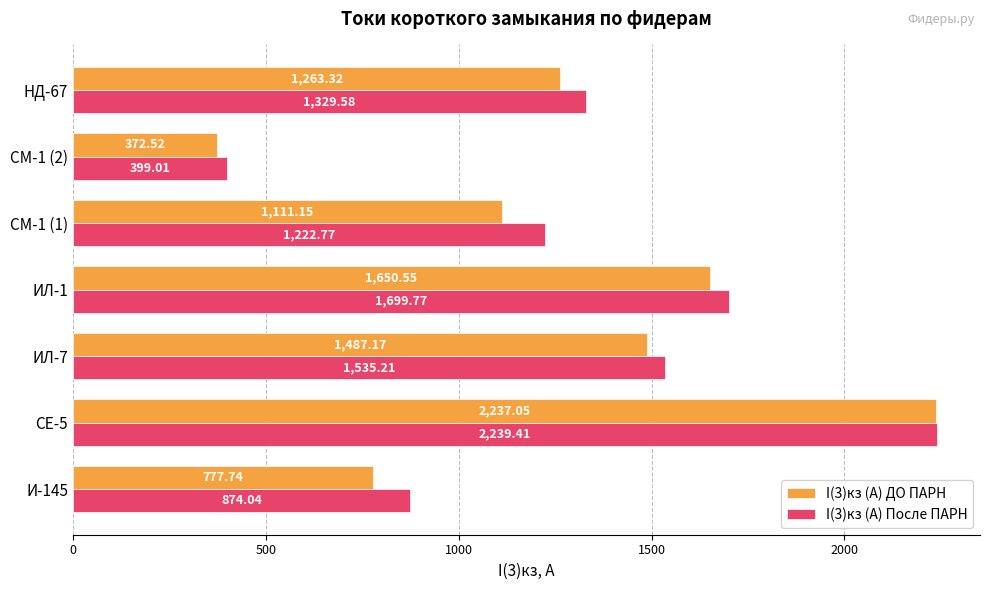

Rank the series by their maximum value, from lowest to highest.

I(3)кз (А) ДО ПАРН, I(3)кз (А) После ПАРН